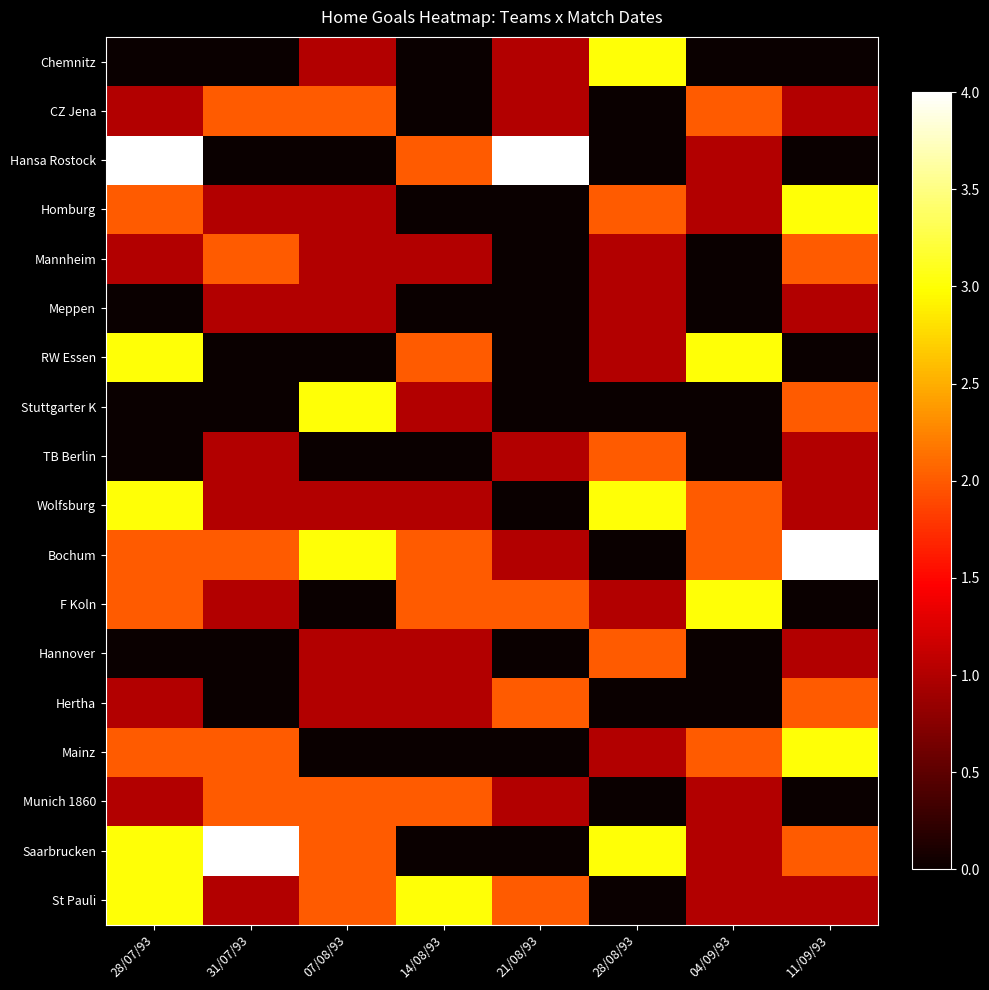

Reading right to left, list all the values displayed in this chart.

Chemnitz: 11/09/93=0	04/09/93=0	28/08/93=3	21/08/93=1	14/08/93=0	07/08/93=1	31/07/93=0	28/07/93=0
CZ Jena: 11/09/93=1	04/09/93=2	28/08/93=0	21/08/93=1	14/08/93=0	07/08/93=2	31/07/93=2	28/07/93=1
Hansa Rostock: 11/09/93=0	04/09/93=1	28/08/93=0	21/08/93=4	14/08/93=2	07/08/93=0	31/07/93=0	28/07/93=4
Homburg: 11/09/93=3	04/09/93=1	28/08/93=2	21/08/93=0	14/08/93=0	07/08/93=1	31/07/93=1	28/07/93=2
Mannheim: 11/09/93=2	04/09/93=0	28/08/93=1	21/08/93=0	14/08/93=1	07/08/93=1	31/07/93=2	28/07/93=1
Meppen: 11/09/93=1	04/09/93=0	28/08/93=1	21/08/93=0	14/08/93=0	07/08/93=1	31/07/93=1	28/07/93=0
RW Essen: 11/09/93=0	04/09/93=3	28/08/93=1	21/08/93=0	14/08/93=2	07/08/93=0	31/07/93=0	28/07/93=3
Stuttgarter K: 11/09/93=2	04/09/93=0	28/08/93=0	21/08/93=0	14/08/93=1	07/08/93=3	31/07/93=0	28/07/93=0
TB Berlin: 11/09/93=1	04/09/93=0	28/08/93=2	21/08/93=1	14/08/93=0	07/08/93=0	31/07/93=1	28/07/93=0
Wolfsburg: 11/09/93=1	04/09/93=2	28/08/93=3	21/08/93=0	14/08/93=1	07/08/93=1	31/07/93=1	28/07/93=3
Bochum: 11/09/93=4	04/09/93=2	28/08/93=0	21/08/93=1	14/08/93=2	07/08/93=3	31/07/93=2	28/07/93=2
F Koln: 11/09/93=0	04/09/93=3	28/08/93=1	21/08/93=2	14/08/93=2	07/08/93=0	31/07/93=1	28/07/93=2
Hannover: 11/09/93=1	04/09/93=0	28/08/93=2	21/08/93=0	14/08/93=1	07/08/93=1	31/07/93=0	28/07/93=0
Hertha: 11/09/93=2	04/09/93=0	28/08/93=0	21/08/93=2	14/08/93=1	07/08/93=1	31/07/93=0	28/07/93=1
Mainz: 11/09/93=3	04/09/93=2	28/08/93=1	21/08/93=0	14/08/93=0	07/08/93=0	31/07/93=2	28/07/93=2
Munich 1860: 11/09/93=0	04/09/93=1	28/08/93=0	21/08/93=1	14/08/93=2	07/08/93=2	31/07/93=2	28/07/93=1
Saarbrucken: 11/09/93=2	04/09/93=1	28/08/93=3	21/08/93=0	14/08/93=0	07/08/93=2	31/07/93=4	28/07/93=3
St Pauli: 11/09/93=1	04/09/93=1	28/08/93=0	21/08/93=2	14/08/93=3	07/08/93=2	31/07/93=1	28/07/93=3